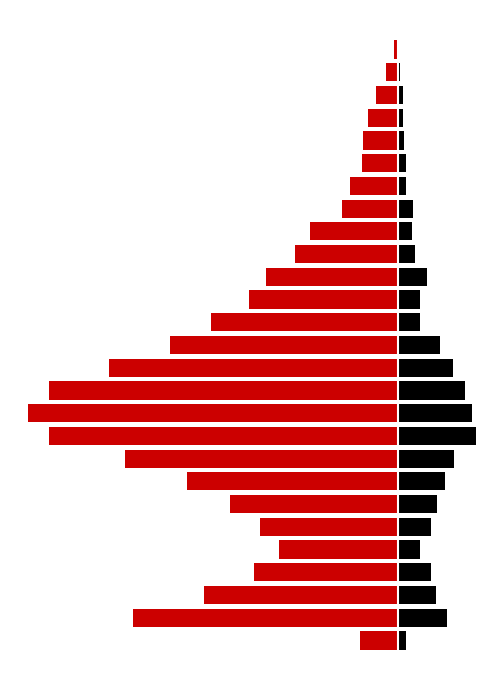

What is the value of the 30 - 39 bar at the 21st from the left?

4